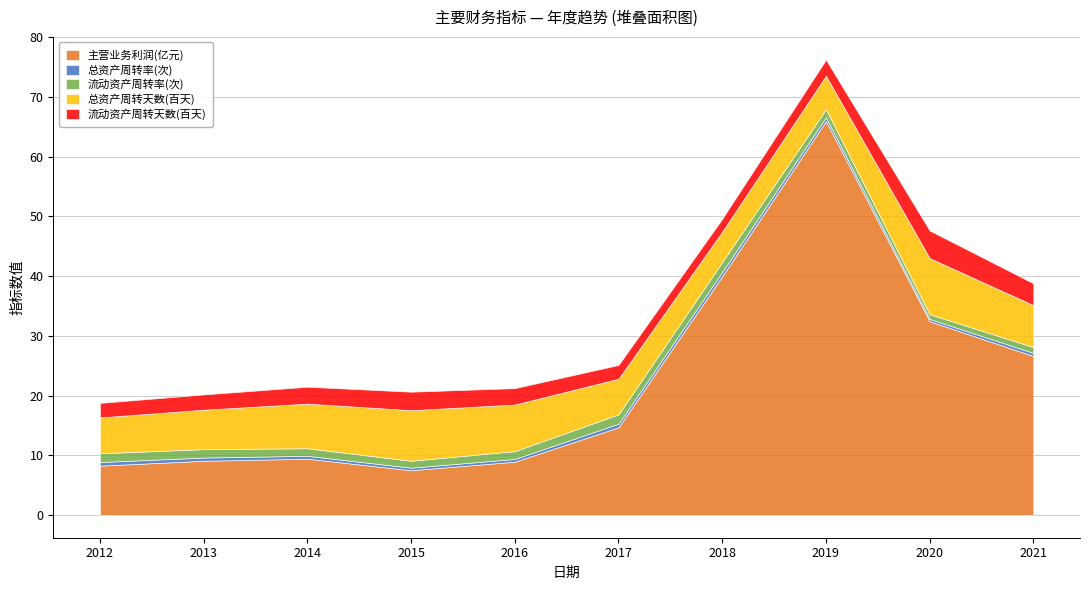

Reading left to right, extract all data points from this chart.

主营业务利润(亿元): 2012-12-31=8.3	2013-12-31=9.1	2014-12-31=9.4	2015-12-31=7.5	2016-12-31=8.9	2017-12-31=14.7	2018-12-31=40.0	2019-12-31=66.0	2020-12-31=32.5	2021-12-31=26.6
总资产周转率(次): 2012-12-31=0.6	2013-12-31=0.5	2014-12-31=0.5	2015-12-31=0.4	2016-12-31=0.5	2017-12-31=0.6	2018-12-31=0.7	2019-12-31=0.6	2020-12-31=0.4	2021-12-31=0.5
流动资产周转率(次): 2012-12-31=1.5	2013-12-31=1.4	2014-12-31=1.3	2015-12-31=1.2	2016-12-31=1.3	2017-12-31=1.6	2018-12-31=1.7	2019-12-31=1.3	2020-12-31=0.8	2021-12-31=1.0
总资产周转天数(百天): 2012-12-31=6.0	2013-12-31=6.6	2014-12-31=7.5	2015-12-31=8.5	2016-12-31=7.8	2017-12-31=6.0	2018-12-31=5.1	2019-12-31=5.6	2020-12-31=9.4	2021-12-31=7.0
流动资产周转天数(百天): 2012-12-31=2.4	2013-12-31=2.6	2014-12-31=2.8	2015-12-31=3.1	2016-12-31=2.8	2017-12-31=2.3	2018-12-31=2.2	2019-12-31=2.7	2020-12-31=4.6	2021-12-31=3.7